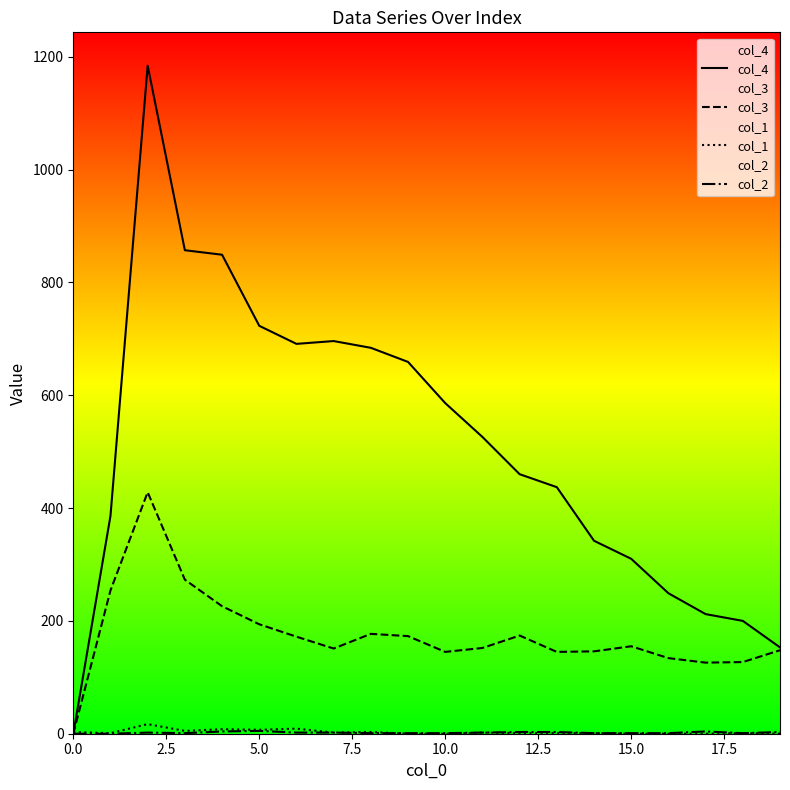

Is the value of col_2 at 18 greater than the value of col_3 at 18?

No